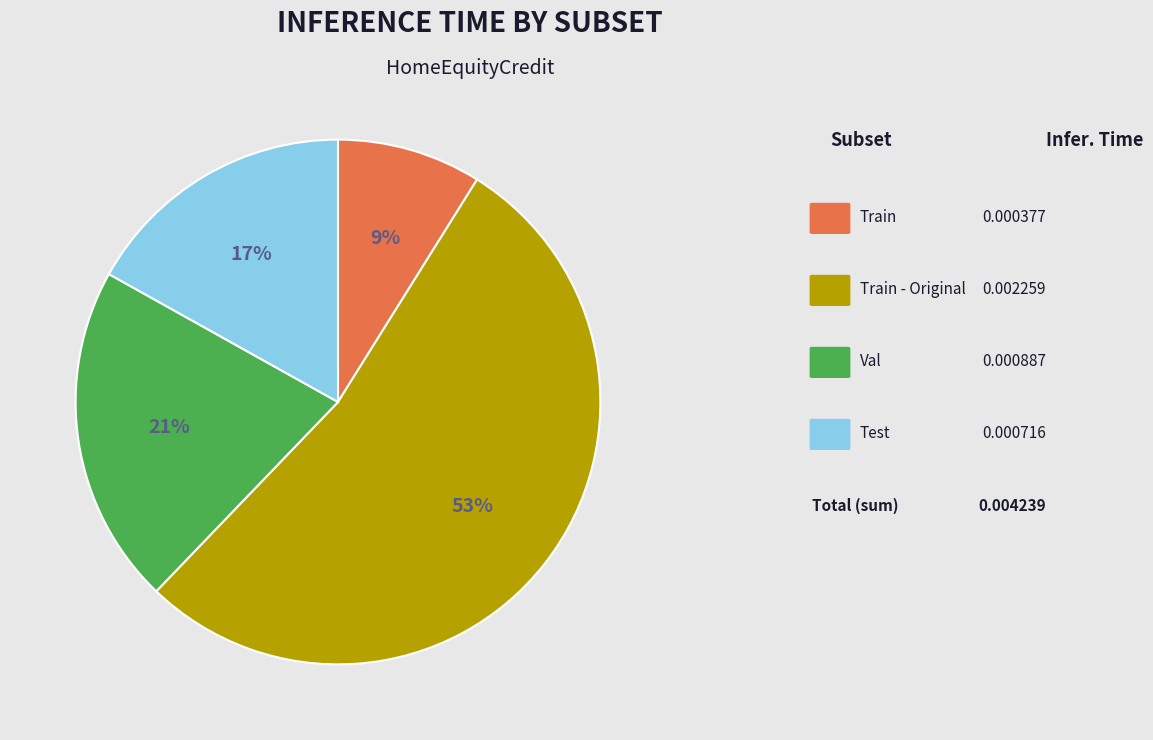

To the nearest percent, what is the difference between the largest and smallest slice percentages?

44%